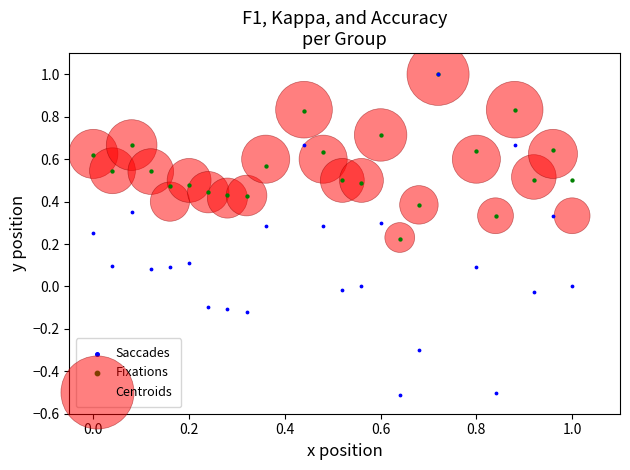

Which series reaches the minimum Y coordinate?

Saccades